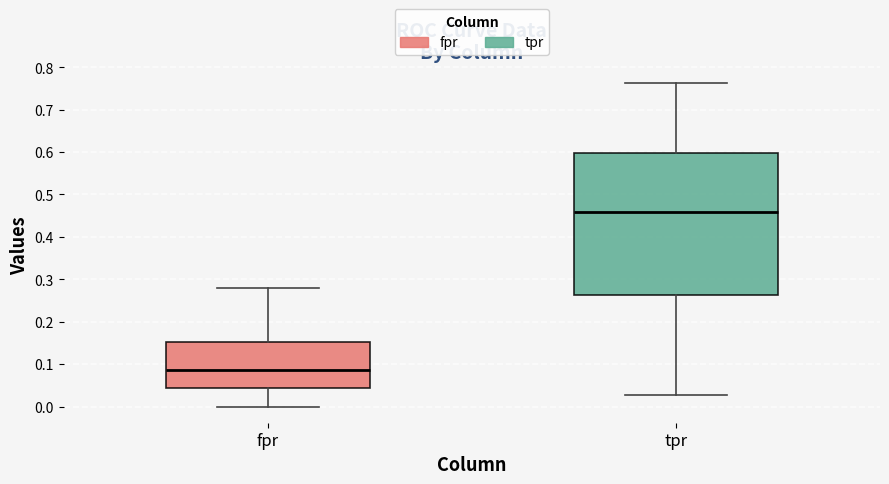

Where does the upper whisker of the box for fpr end on the y-axis? The values are not printed on the chart, so give them approximately, as read against the axis.

0.28